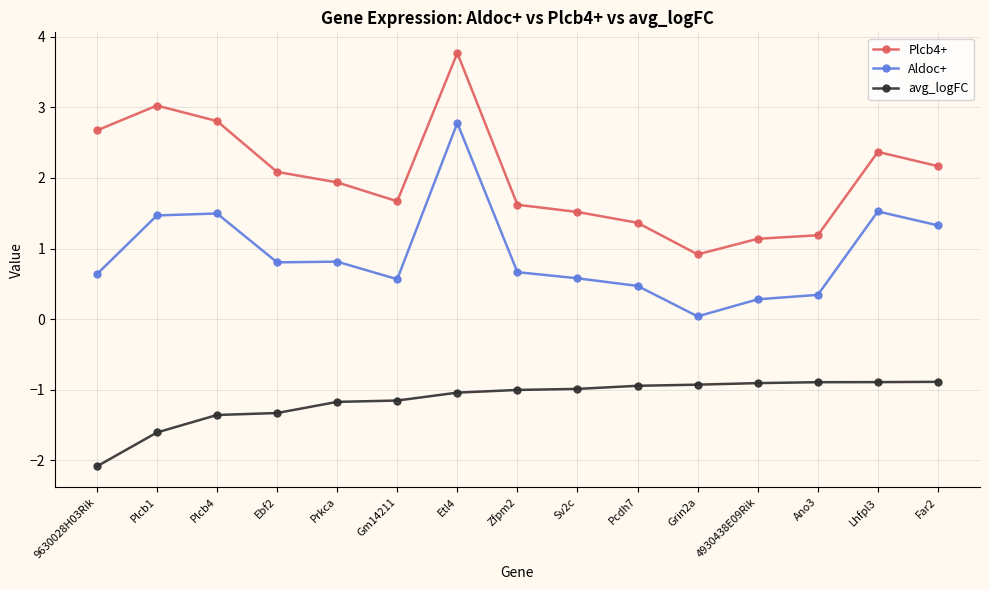

Which series has the widest spread of values?

Plcb4+